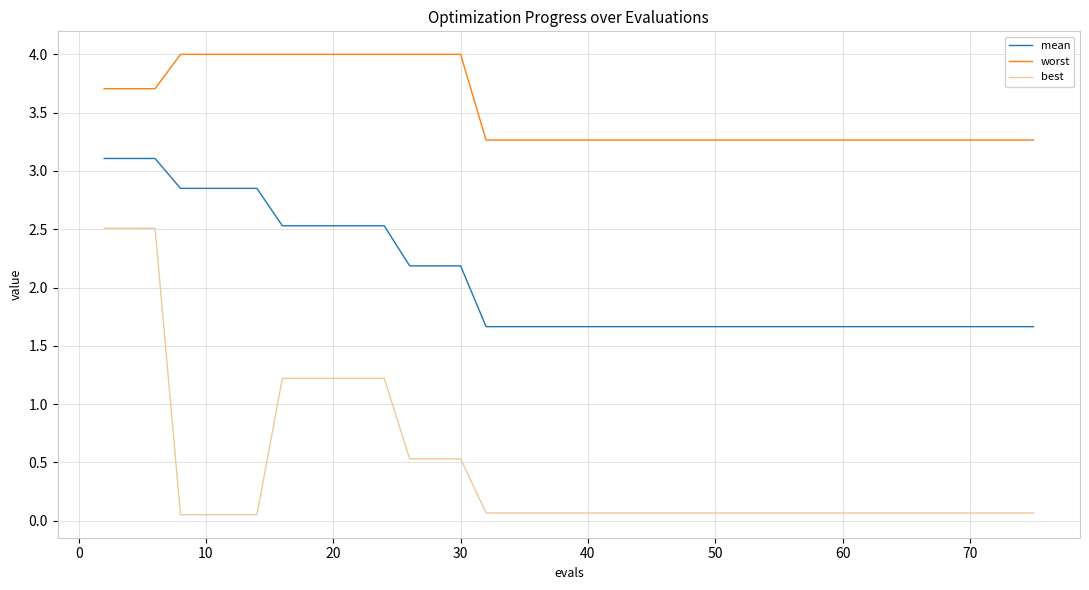

Rank the series by their maximum value, from lowest to highest.

best, mean, worst